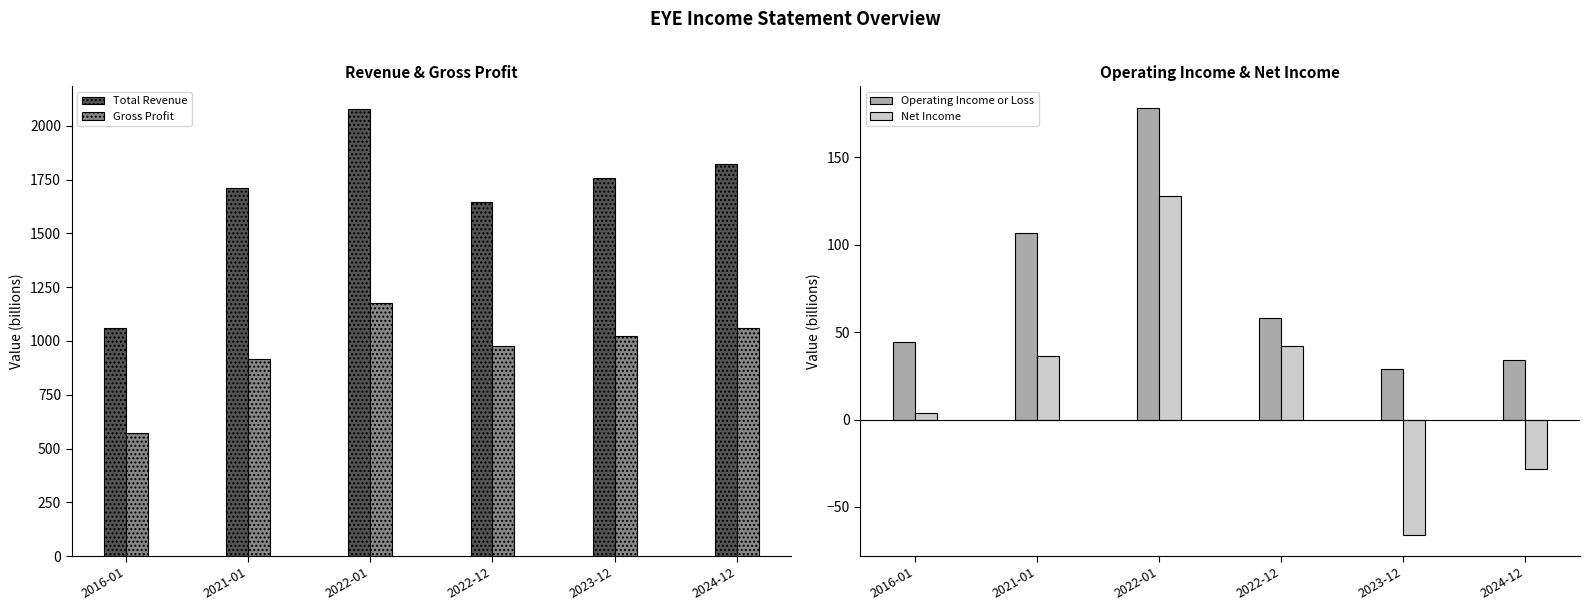

Which series has the widest spread of values?

Total Revenue